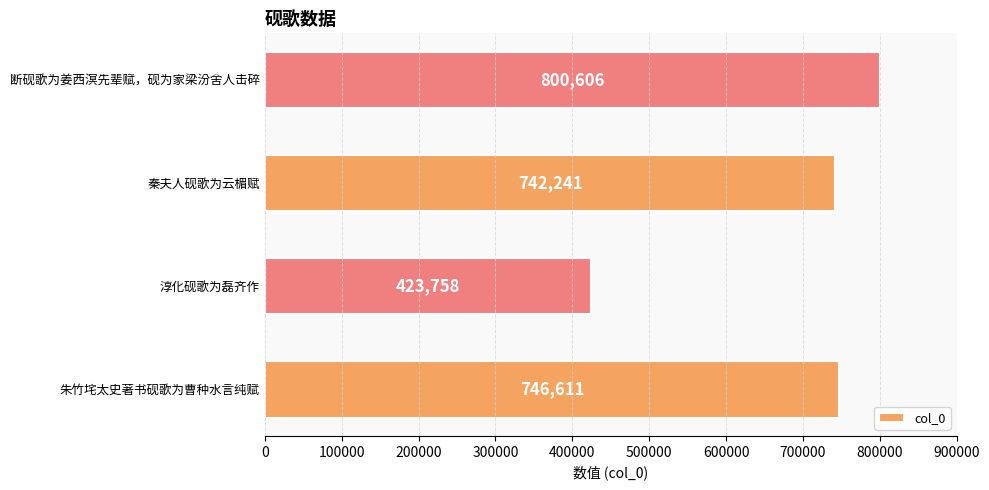

Reading bottom to top, transcribe all the data shown in this chart.

朱竹垞太史著书砚歌为曹种水言纯赋=746611	淳化砚歌为磊齐作=423758	秦夫人砚歌为云楣赋=742241	断砚歌为姜西溟先辈赋，砚为家梁汾舍人击碎=800606